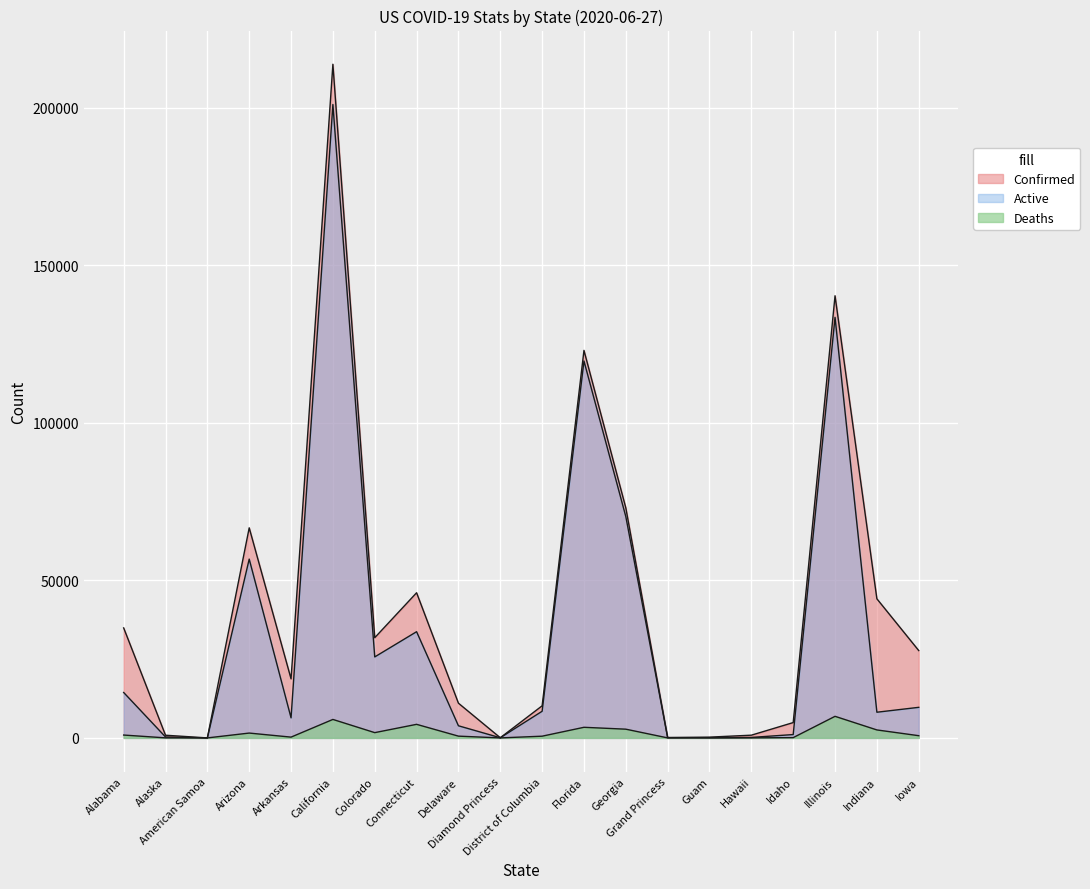

How many interior local peaks does the Deaths series have?

5